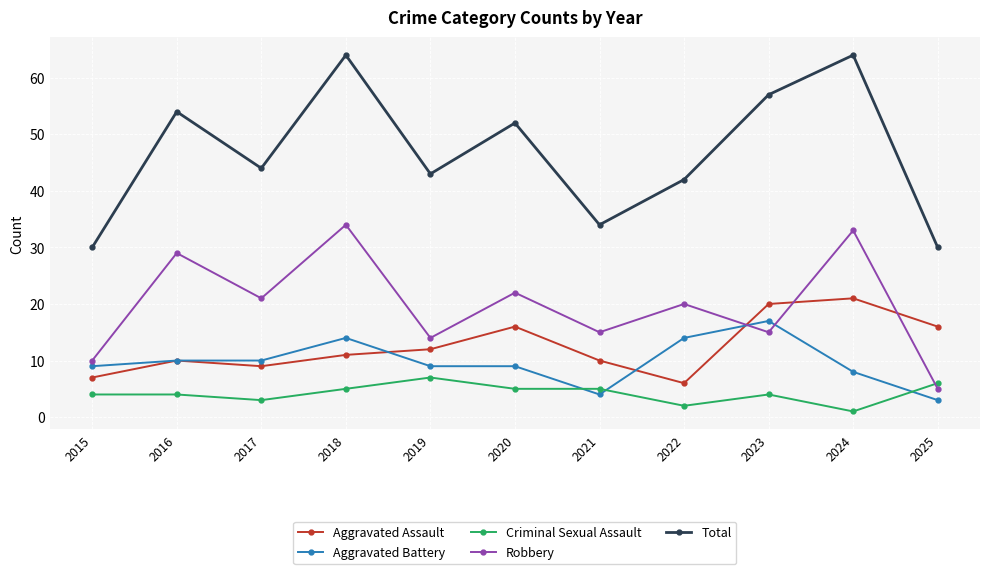

Reading left to right, extract all data points from this chart.

Aggravated Assault: 7	10	9	11	12	16	10	6	20	21	16
Aggravated Battery: 9	10	10	14	9	9	4	14	17	8	3
Criminal Sexual Assault: 4	4	3	5	7	5	5	2	4	1	6
Robbery: 10	29	21	34	14	22	15	20	15	33	5
Total: 30	54	44	64	43	52	34	42	57	64	30